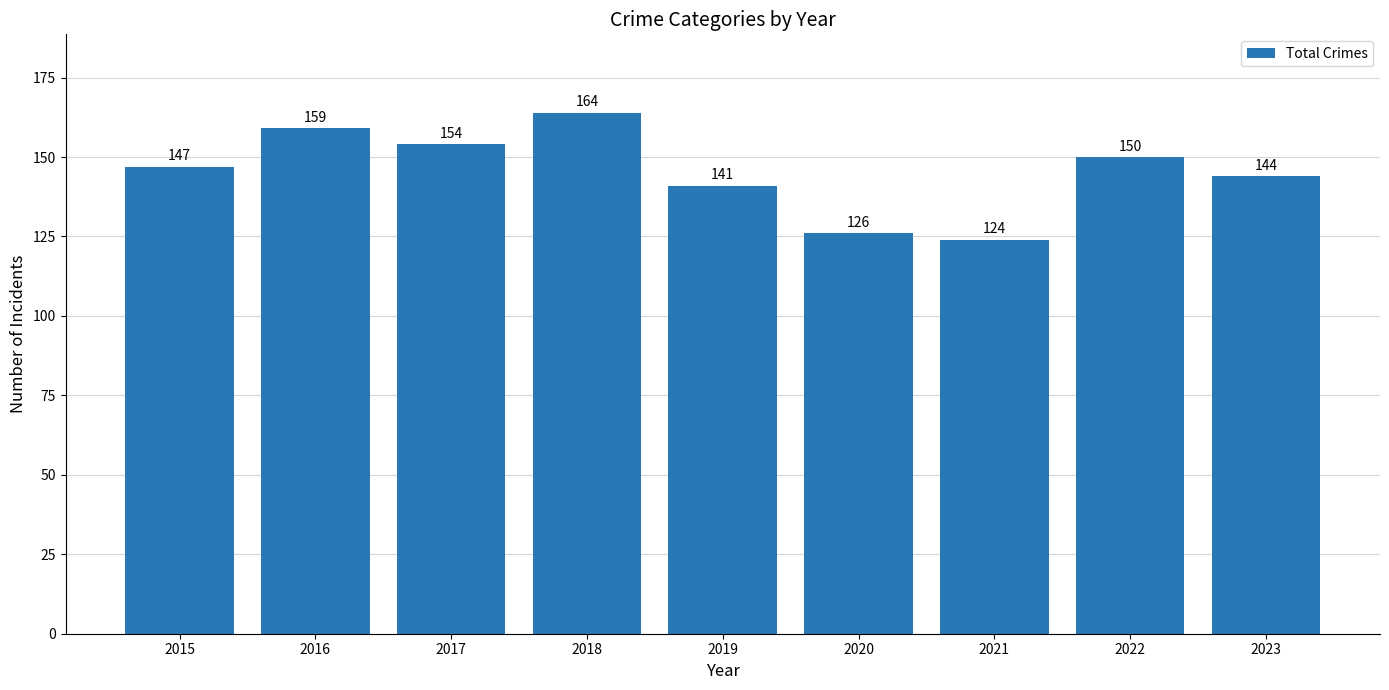

Is it true that the value at 2016 is 230?

False